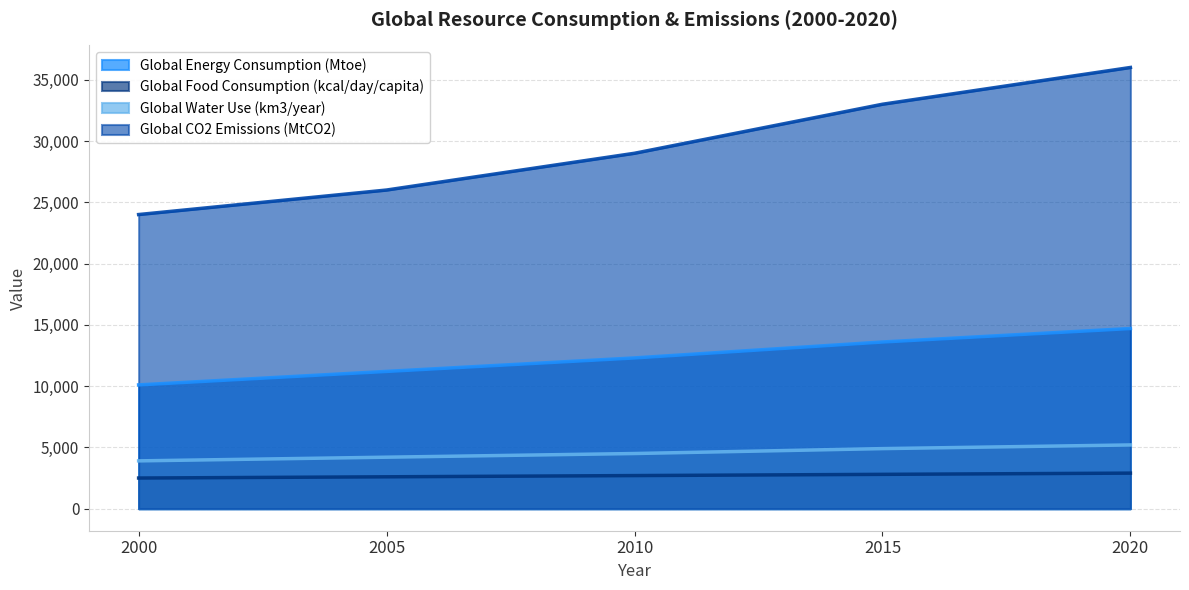

Between 2000 and 2020, which series saw the biggest shift?

Global CO2 Emissions (MtCO2)